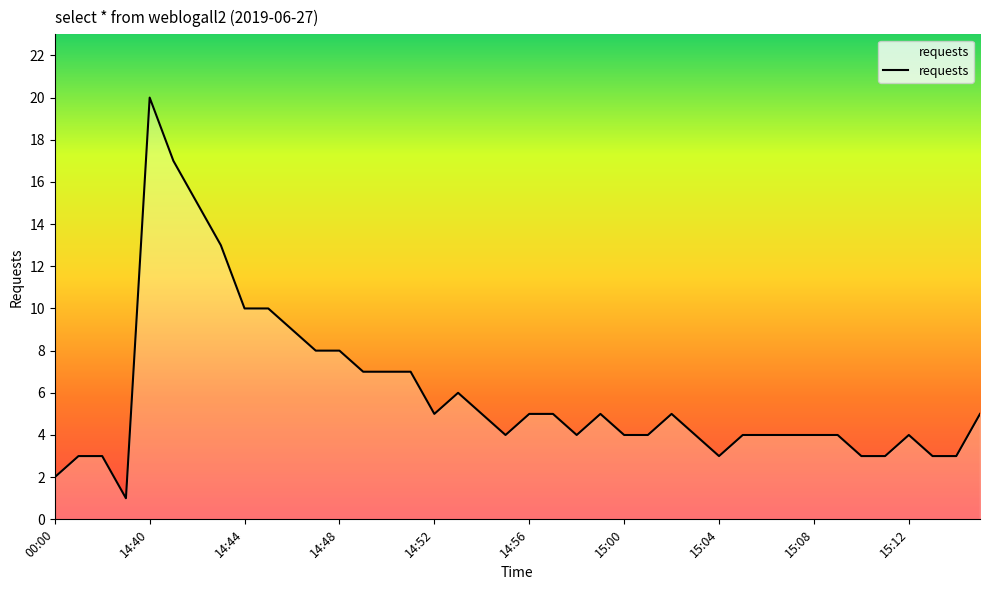

What is the difference between the maximum and minimum values?

19